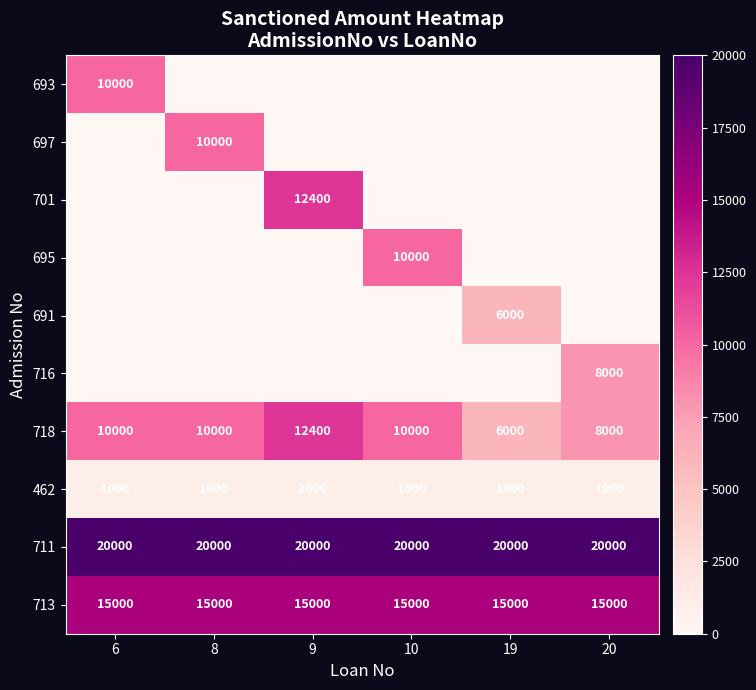

Count the number of data series in this chart.

10